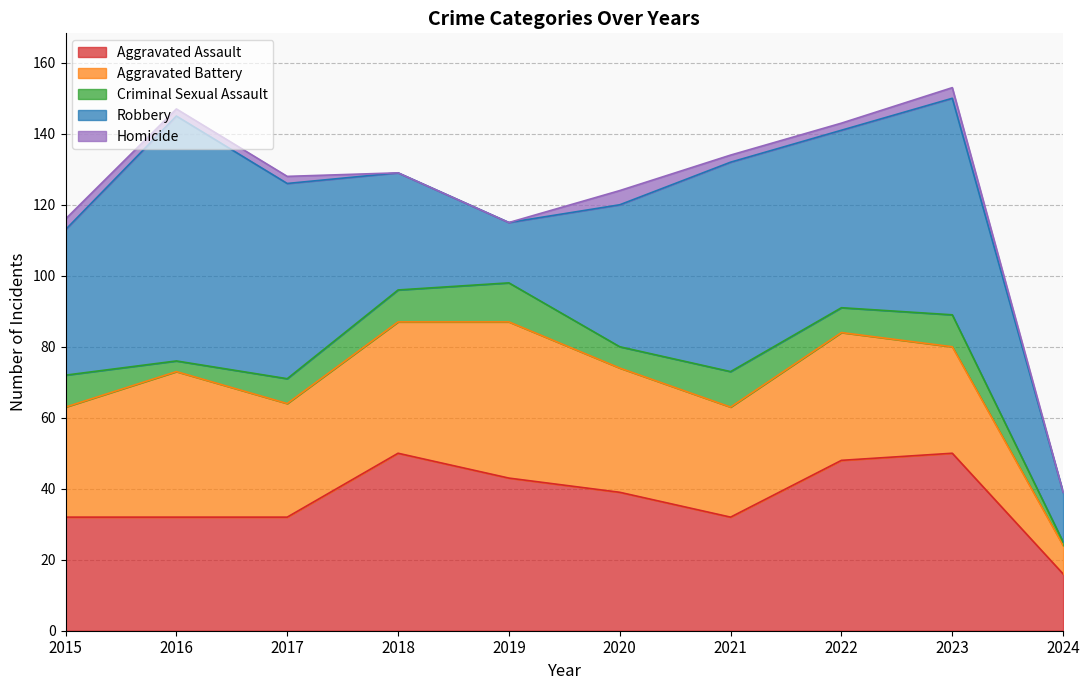

Between 2016 and 2022, which series saw the biggest shift?

Robbery